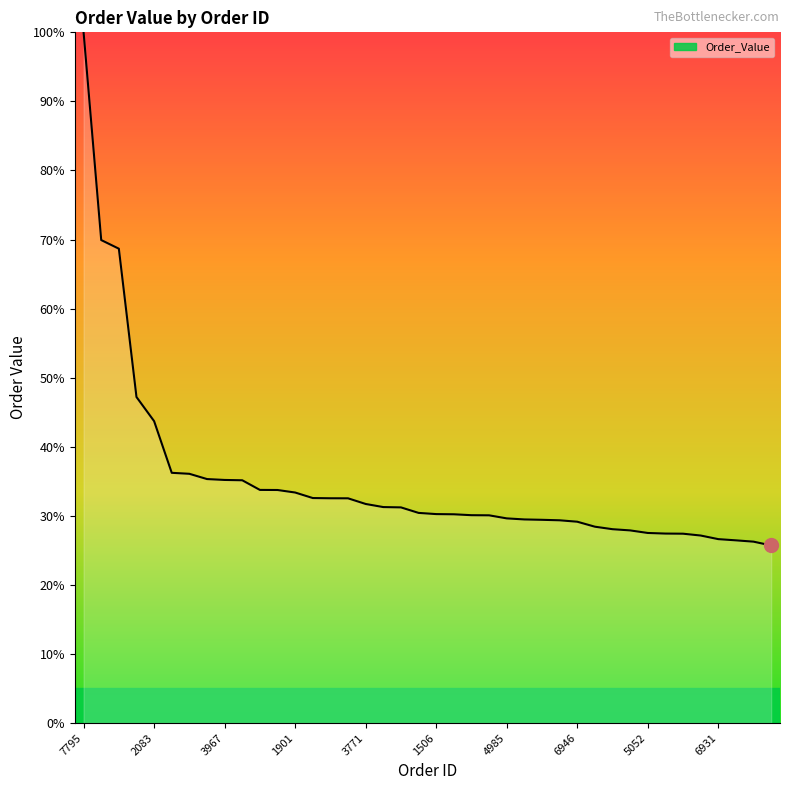

What is the average value?

34.9